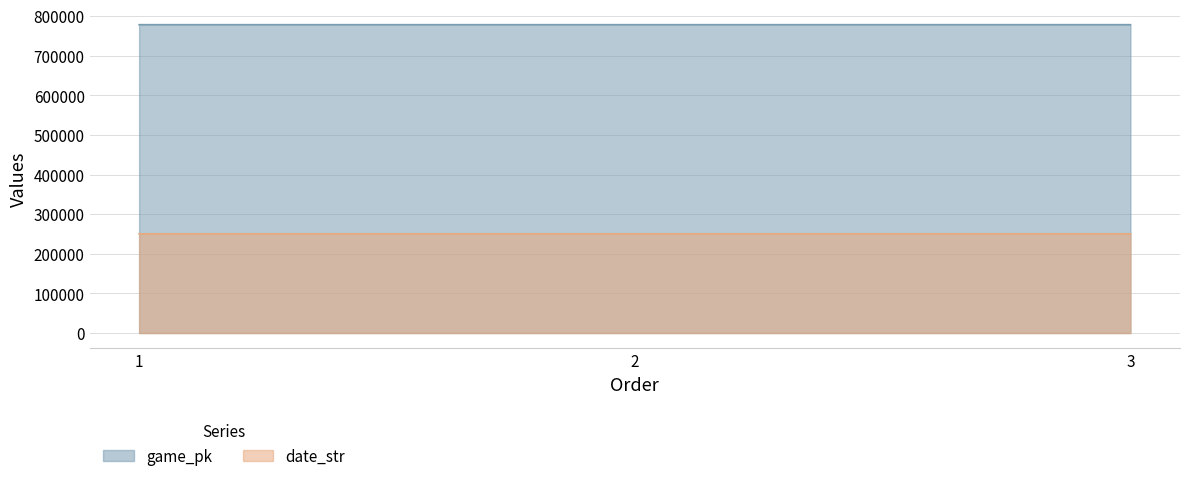

What is the value of the date_str point at the 3rd from the left?

250409